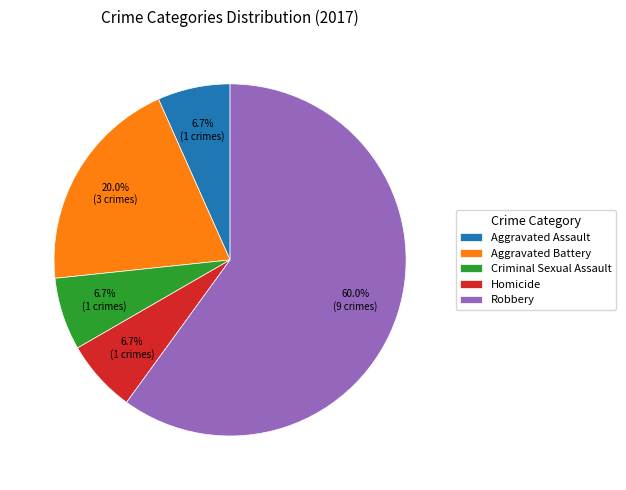

What portion of the pie excludes Aggravated Battery?

80.0%